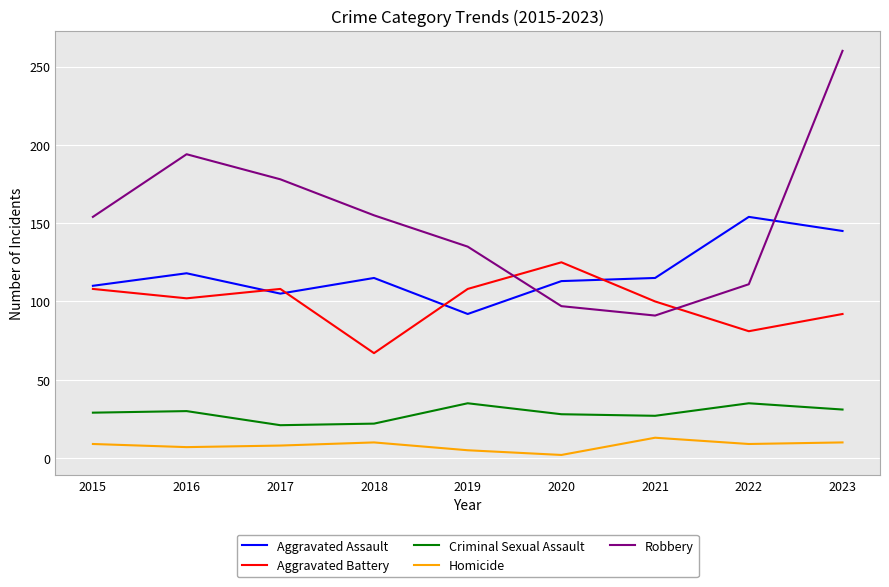

How many lines are shown in the chart?

5